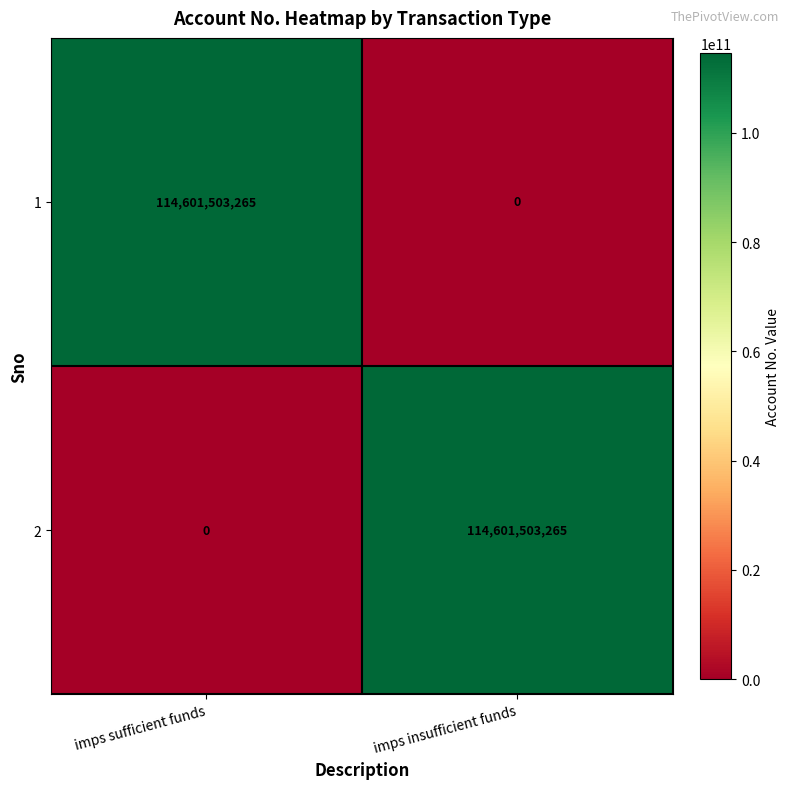

What is the total value across all series at imps sufficient funds?

114601503265